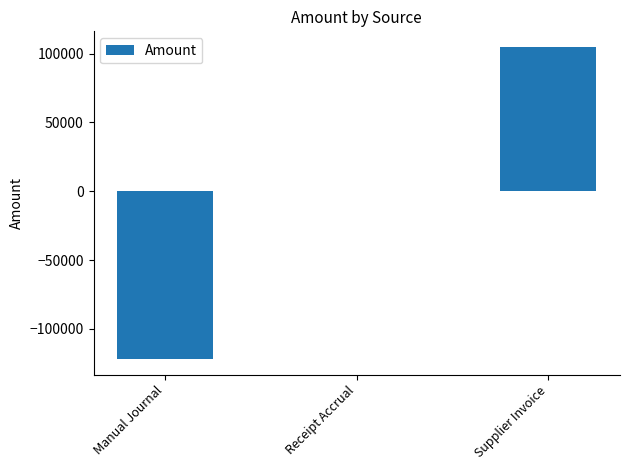

At which category does the chart reach its peak across all series?

Supplier Invoice